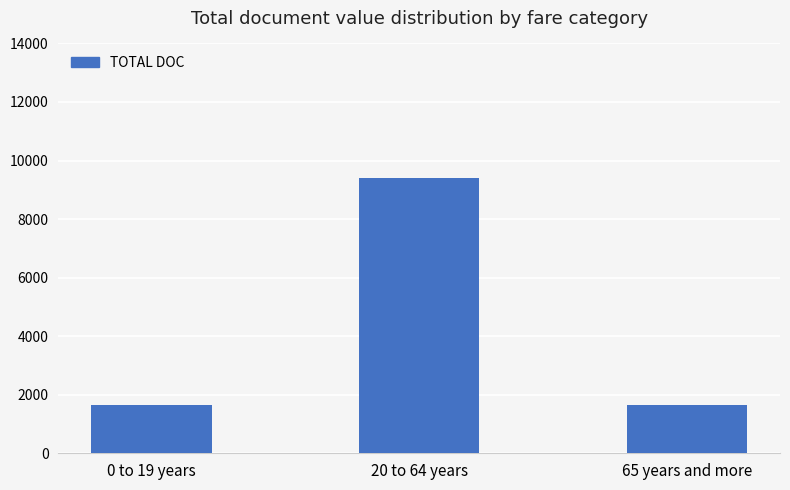

What is the difference between the maximum and second lowest values?

7759.0